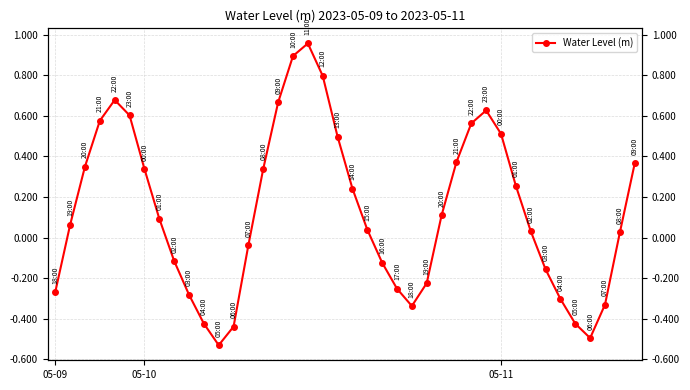

What is the smallest value displayed?

-0.5